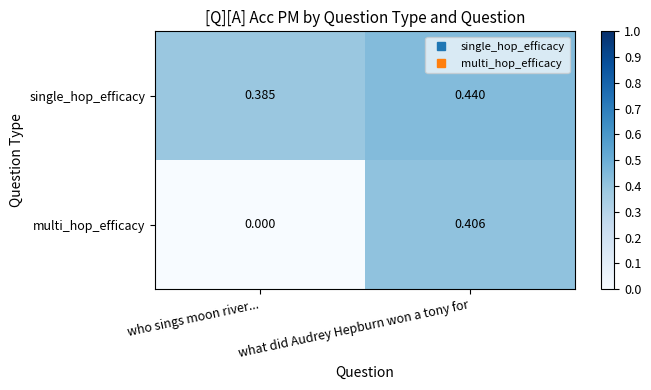

Which series has the widest spread of values?

multi_hop_efficacy